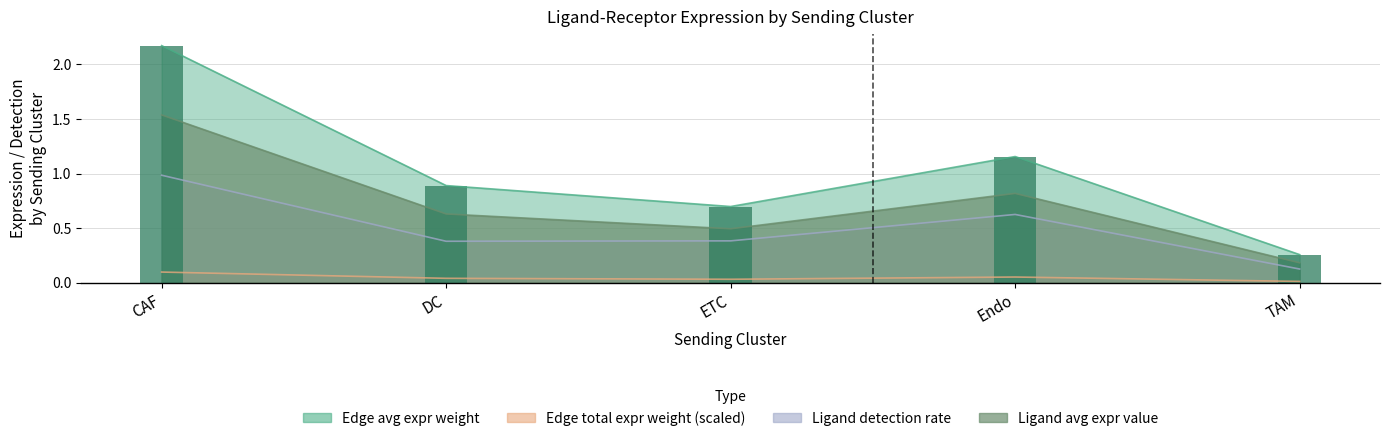

Which has a higher value, Endo or CAF?

CAF